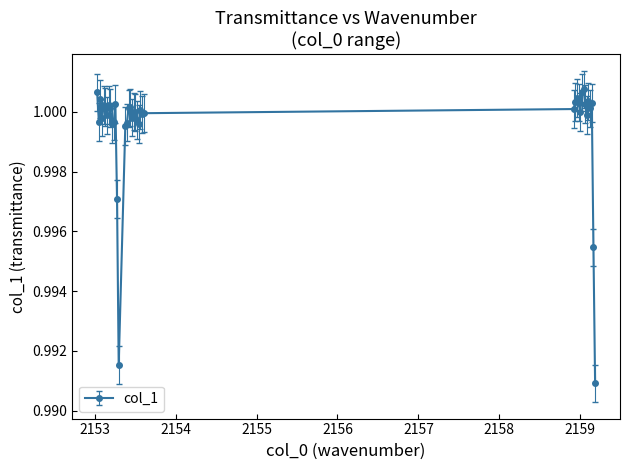

Is this an area chart (filled region under the line)?

No